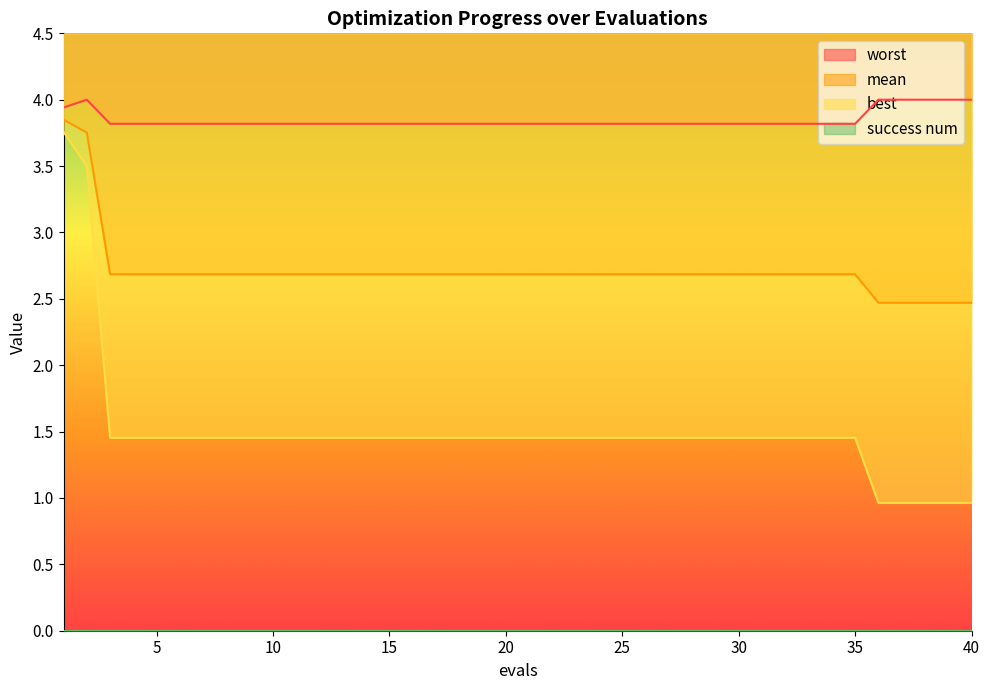

How many lines are shown in the chart?

3